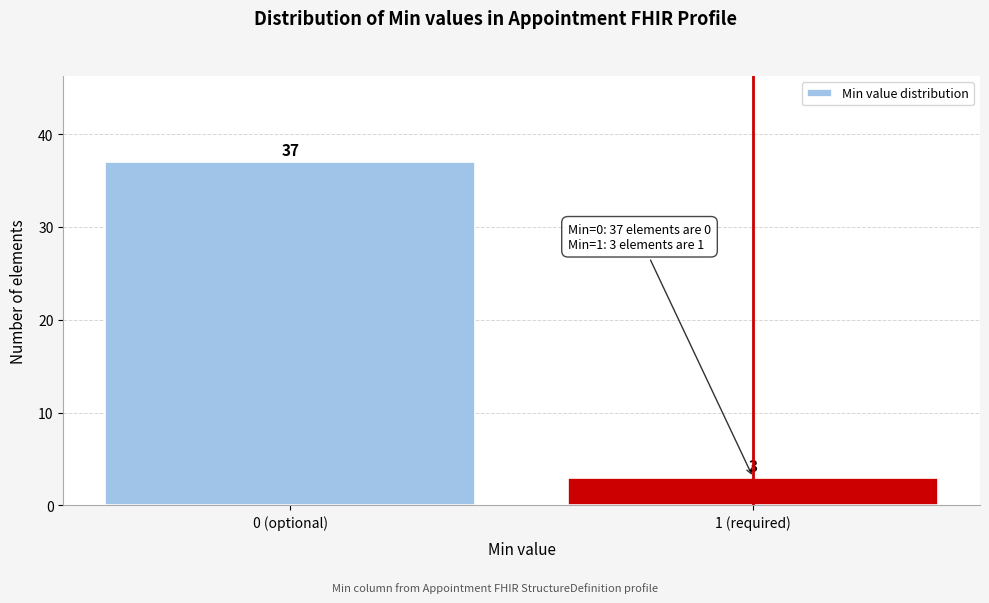

Reading left to right, what are all the values shown in this chart?

37	3